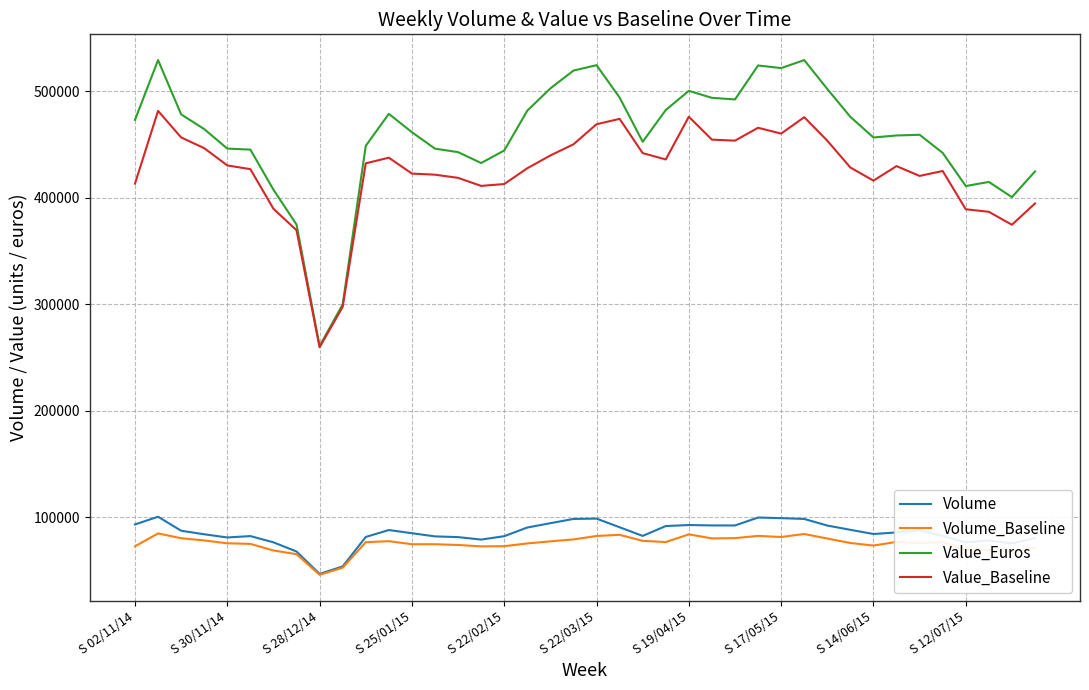

Is this an area chart (filled region under the line)?

No